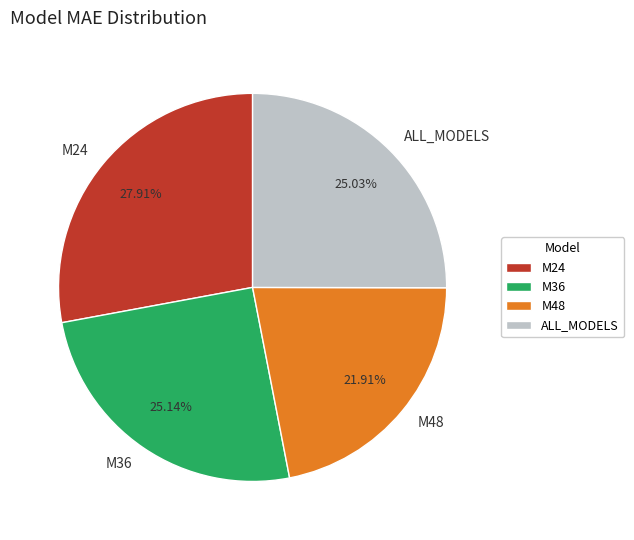

What percentage do M24 and M36 together represent?

53.1%